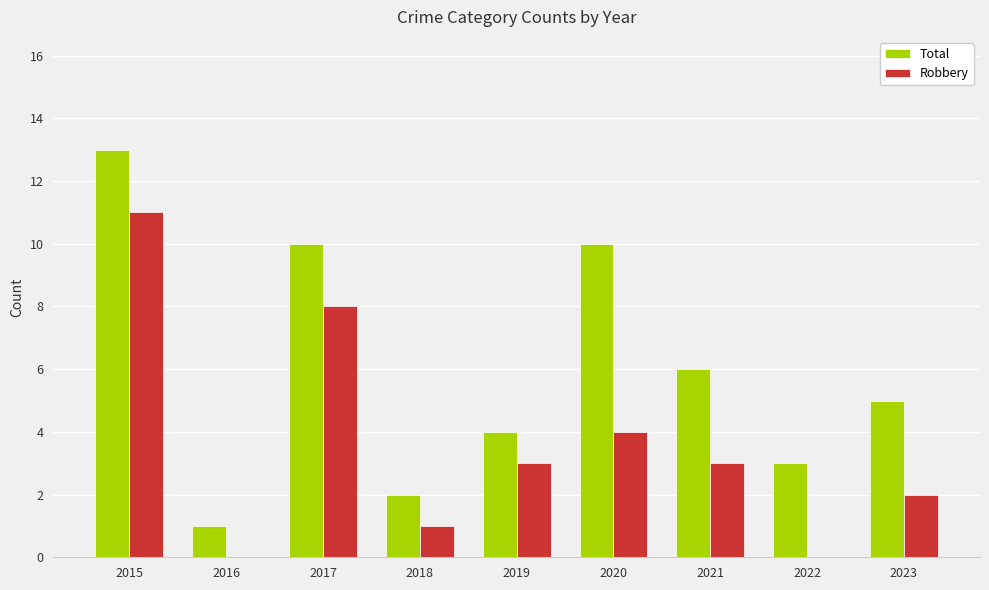

The value of Robbery at 2023 is 1. True or false?

False